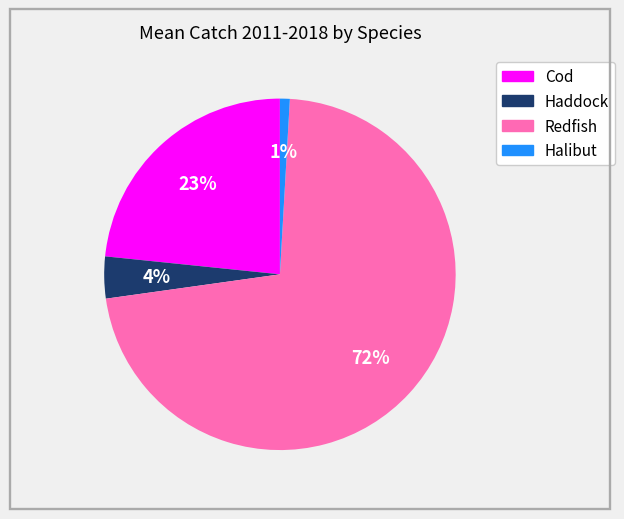

Rank the categories by value from highest to lowest.

Redfish, Cod, Haddock, Halibut